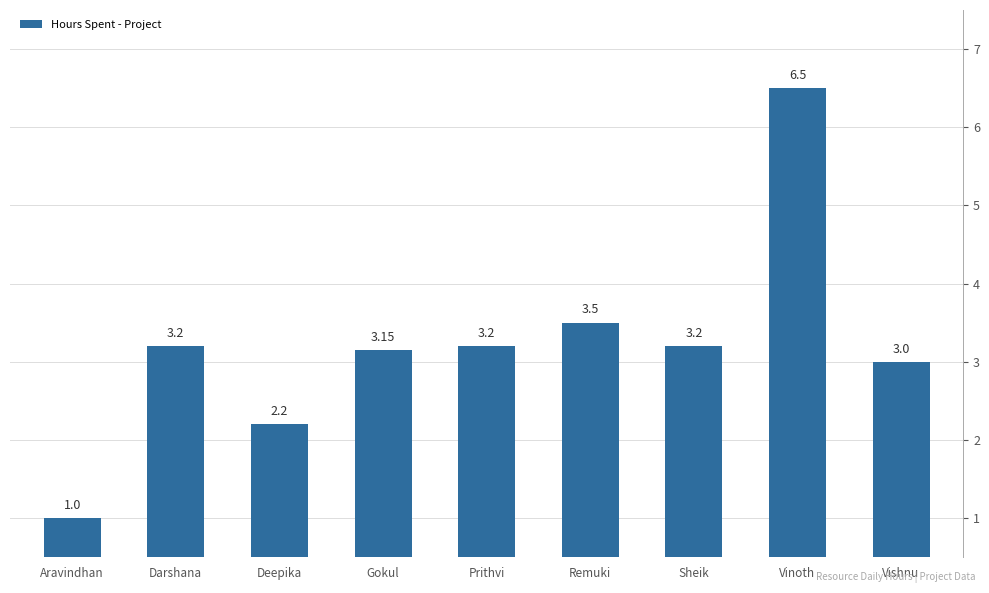

What is the value of the 2nd bar from the left?

3.2